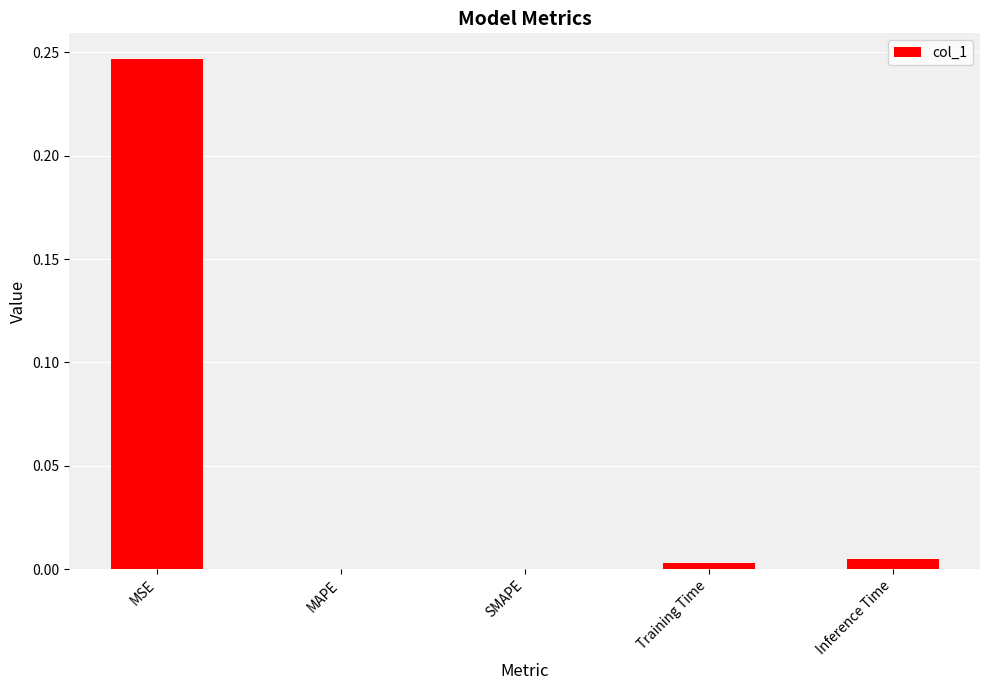

Is it true that the value at Training Time is 0.0?

True